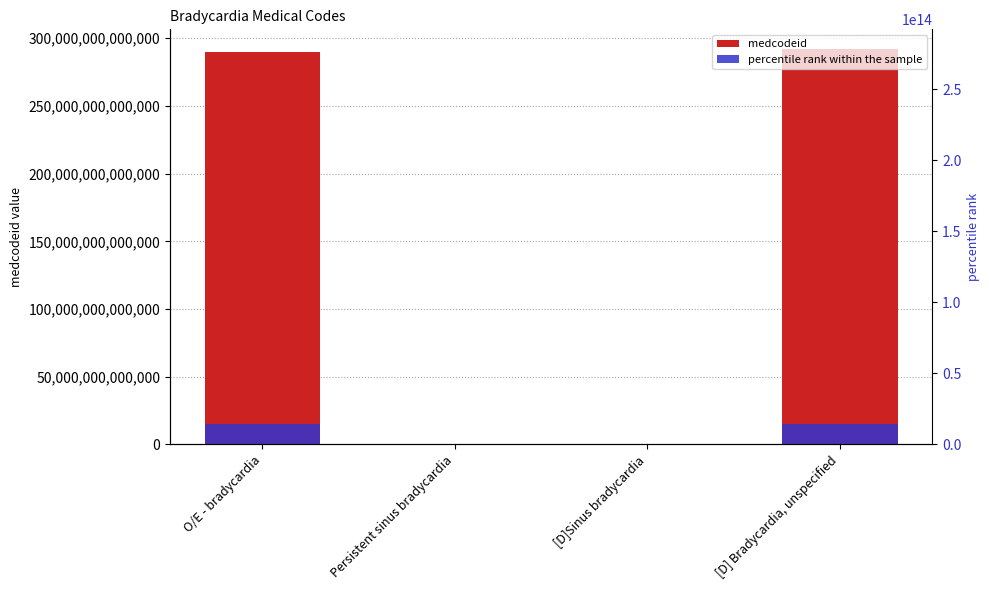

What is the difference between the maximum and minimum values in the medcodeid series?

291990925597103.0